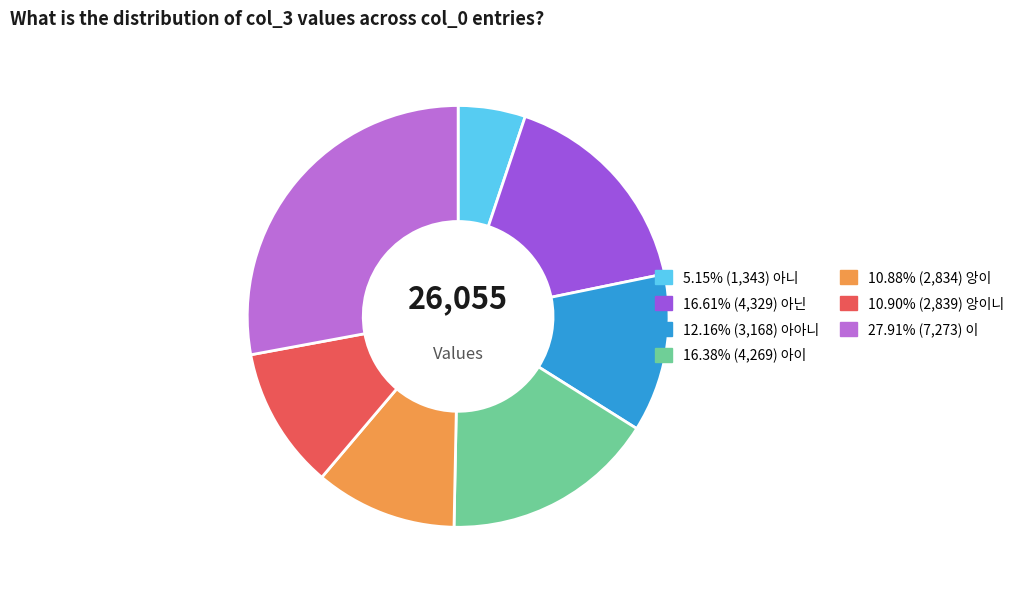

Does any single category account for the majority?

No